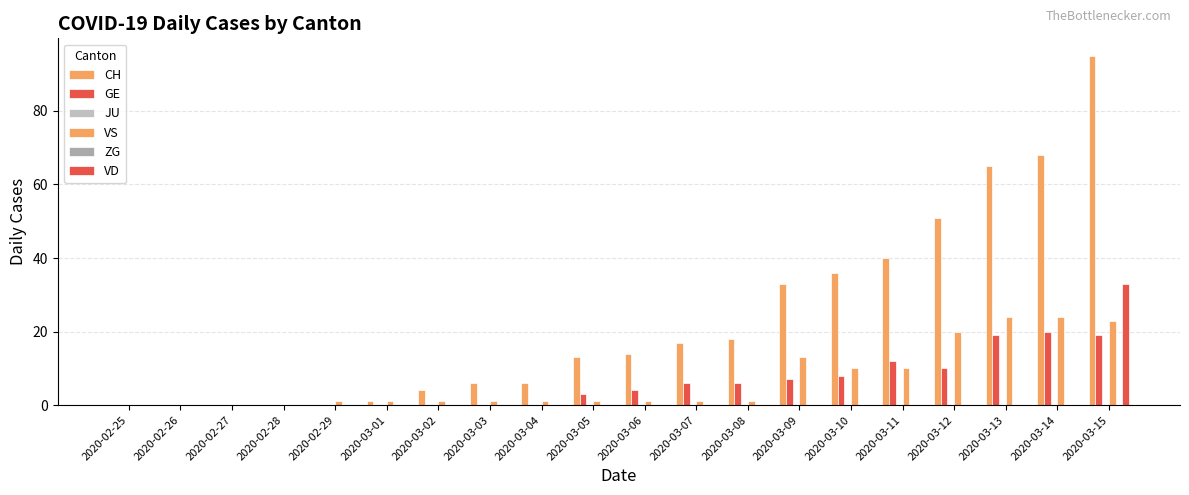

Is the value of CH at 2020-03-02 greater than the value of VD at 2020-03-07?

Yes